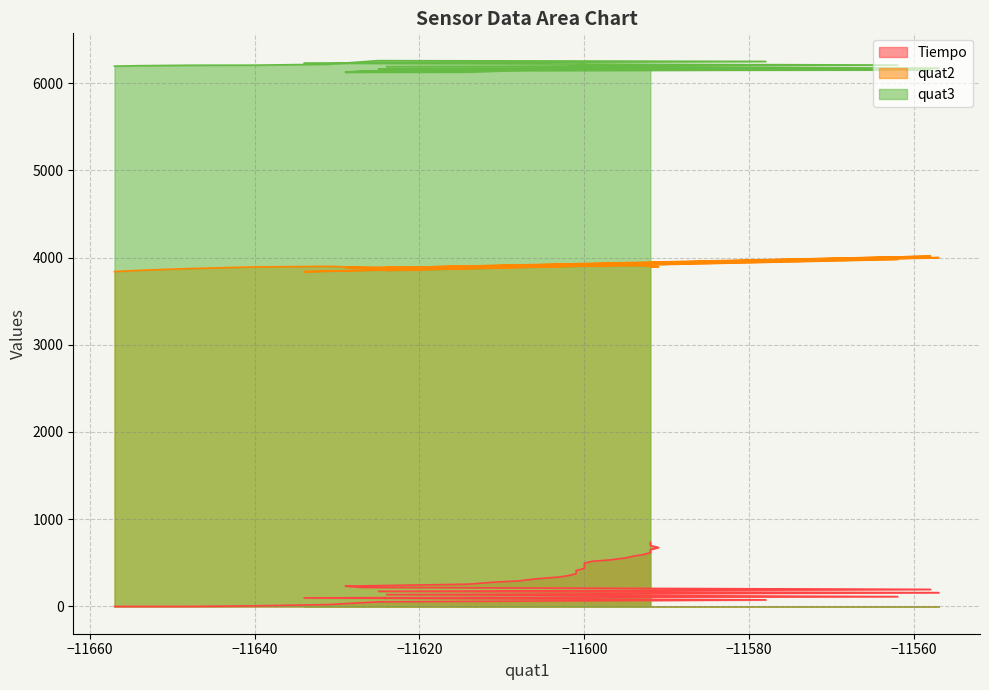

True or false: quat3 has more than 1 interior local peaks.

False